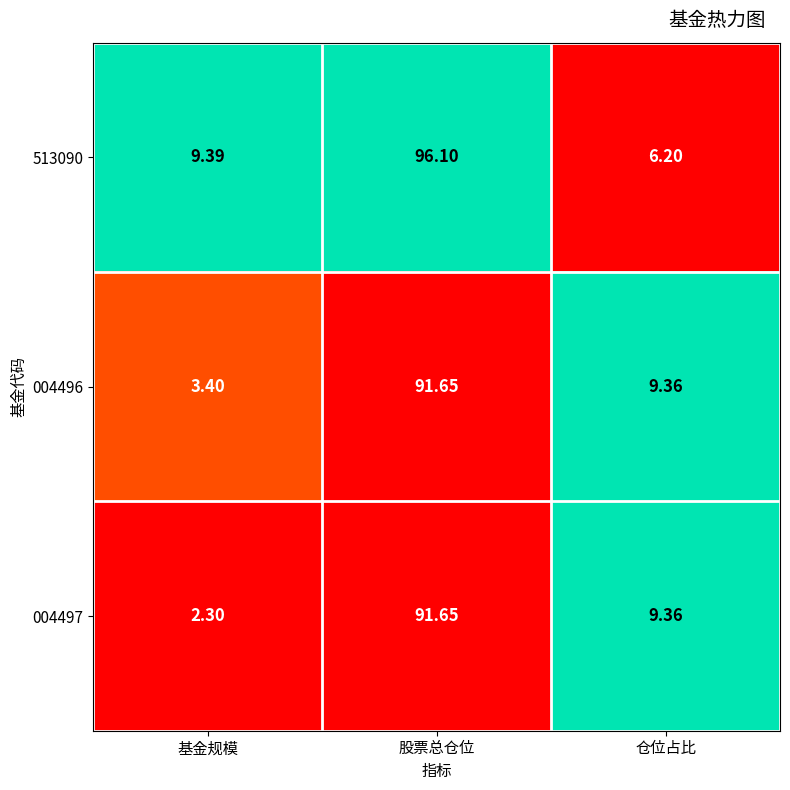

Which label corresponds to the largest value in the chart?

股票总仓位